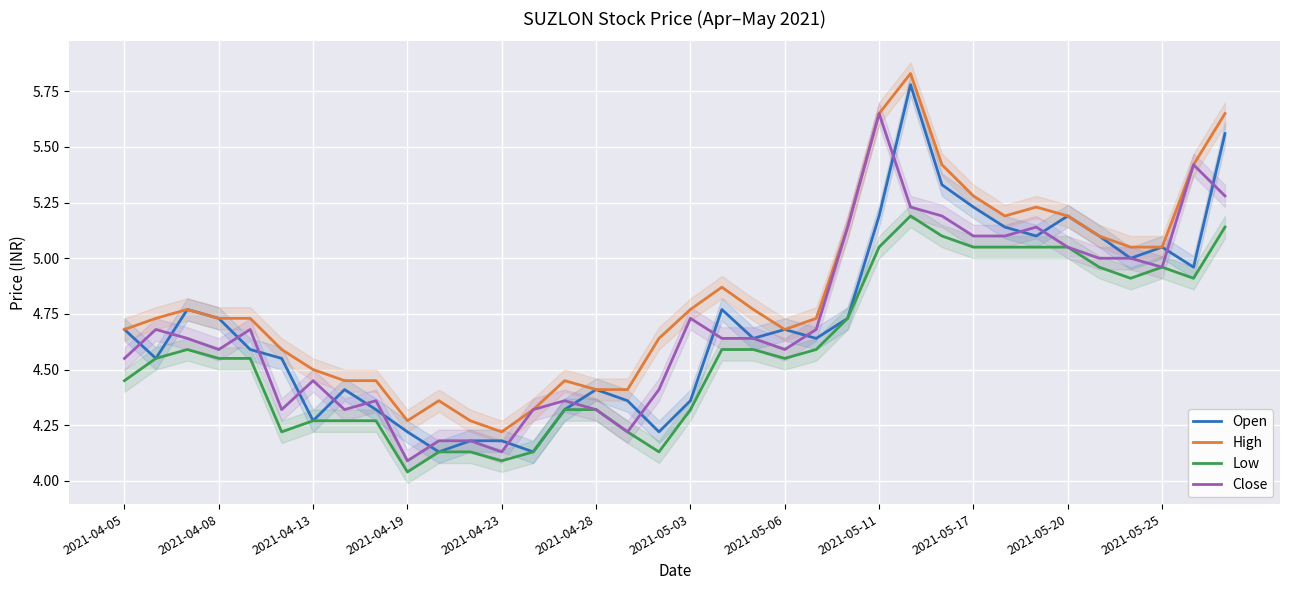

Which category has the highest value in the Close series?

2021-05-11